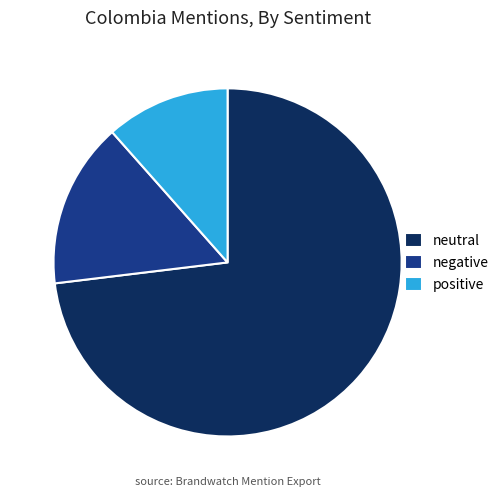

Is it true that positive is 12% of the pie?

True